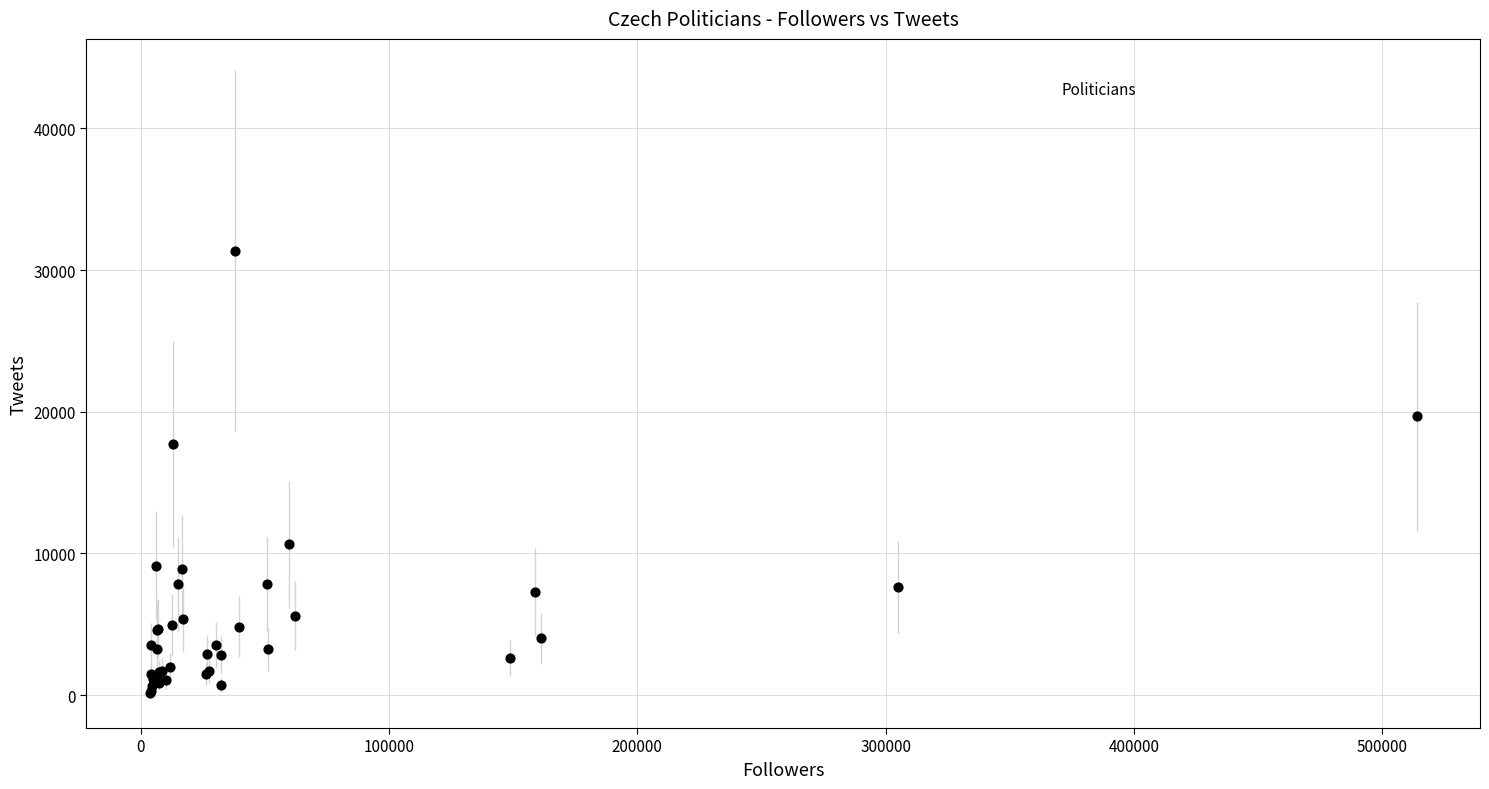

What Y value in the scatter plot is closest to 15754?

17705